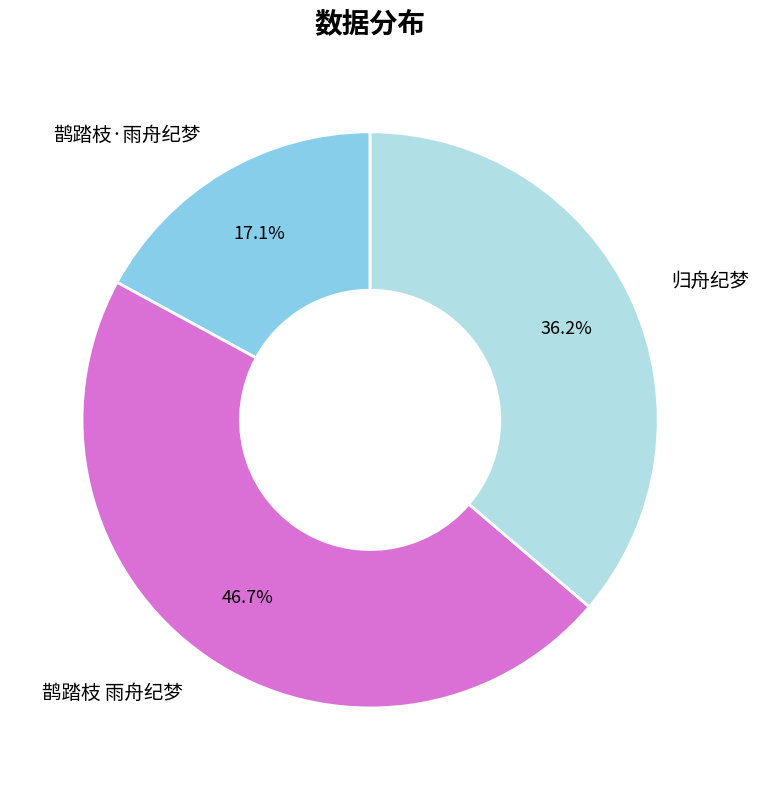

To the nearest percent, what is the average slice percentage?

33%